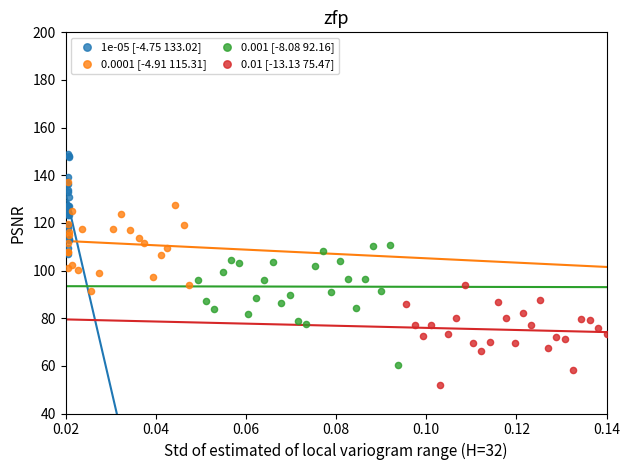

Which series contains the lowest Y value?

0.01 [-13.13 75.47]